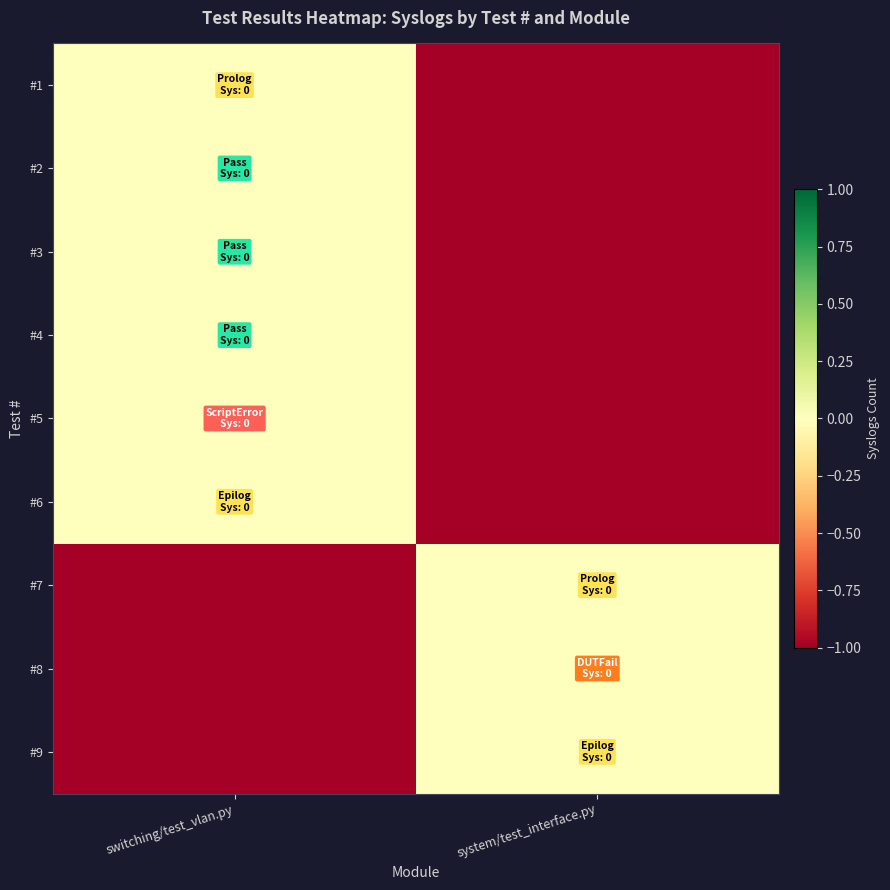

Reading right to left, transcribe all the data shown in this chart.

#1: system/test_interface.py=-1	switching/test_vlan.py=0
#2: system/test_interface.py=-1	switching/test_vlan.py=0
#3: system/test_interface.py=-1	switching/test_vlan.py=0
#4: system/test_interface.py=-1	switching/test_vlan.py=0
#5: system/test_interface.py=-1	switching/test_vlan.py=0
#6: system/test_interface.py=-1	switching/test_vlan.py=0
#7: system/test_interface.py=0	switching/test_vlan.py=-1
#8: system/test_interface.py=0	switching/test_vlan.py=-1
#9: system/test_interface.py=0	switching/test_vlan.py=-1